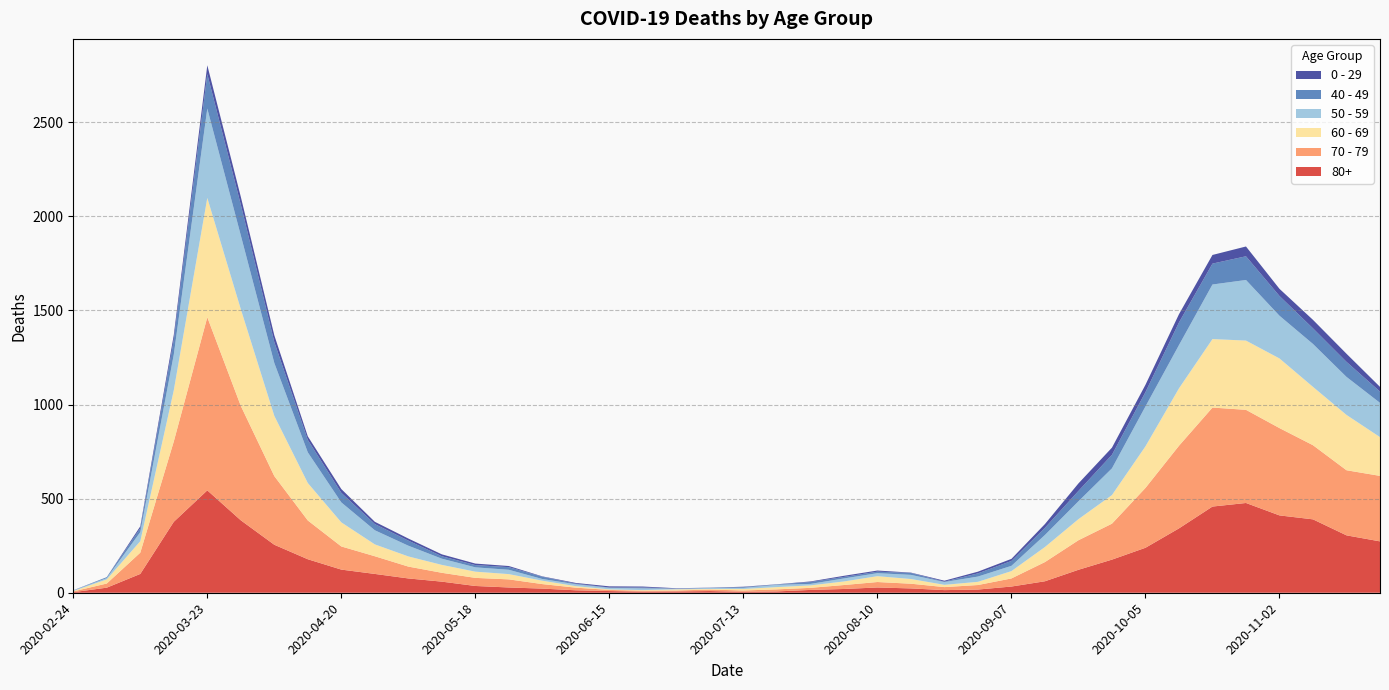

Reading left to right, transcribe all the data shown in this chart.

80+: 3	27	100	377	544	385	255	178	123	100	76	59	36	28	22	13	9	6	7	9	5	7	15	20	28	23	14	17	33	61	122	176	239	342	458	477	411	390	305	273
70 - 79: 4	22	113	427	920	608	365	206	123	94	63	47	43	43	24	14	6	5	5	8	7	11	11	21	29	25	16	24	43	102	157	191	318	439	526	495	464	394	346	348
60 - 69: 2	22	61	272	634	514	320	199	128	63	54	42	33	28	18	8	3	3	6	3	8	12	13	19	31	25	12	17	39	80	112	152	221	305	364	368	370	310	294	206
50 - 59: 3	7	48	190	475	392	281	163	106	75	57	33	23	23	9	10	8	9	3	5	6	12	8	16	16	22	15	28	28	64	95	142	212	230	290	322	227	228	202	182
40 - 49: 0	5	21	79	183	163	111	66	51	33	27	13	12	14	12	3	2	5	1	1	4	2	10	8	8	10	2	17	26	38	55	72	76	120	111	126	105	83	80	60
0 - 29: 1	0	10	25	47	42	36	19	20	12	11	10	8	6	2	4	6	5	2	1	2	1	3	6	6	2	5	9	11	20	40	38	39	44	46	52	38	45	43	25